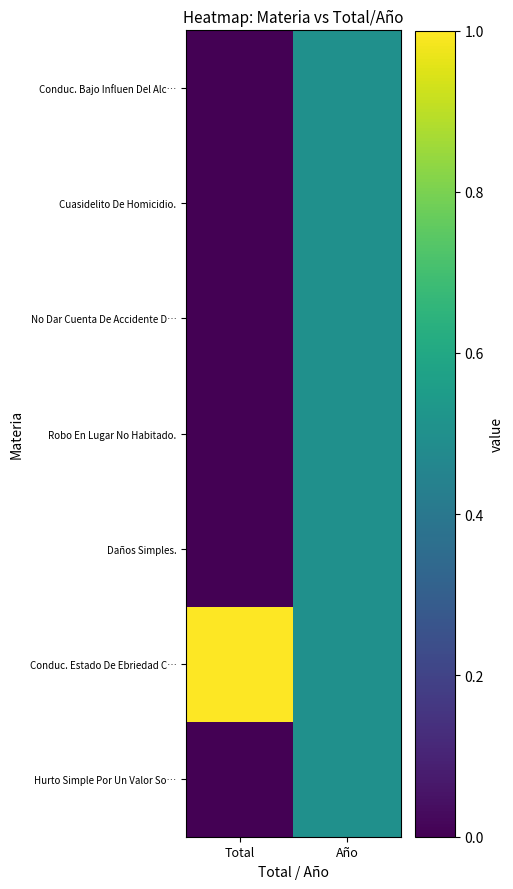

Which series changed the most between Total and Año?

Hurto Simple Por Un Valor So…